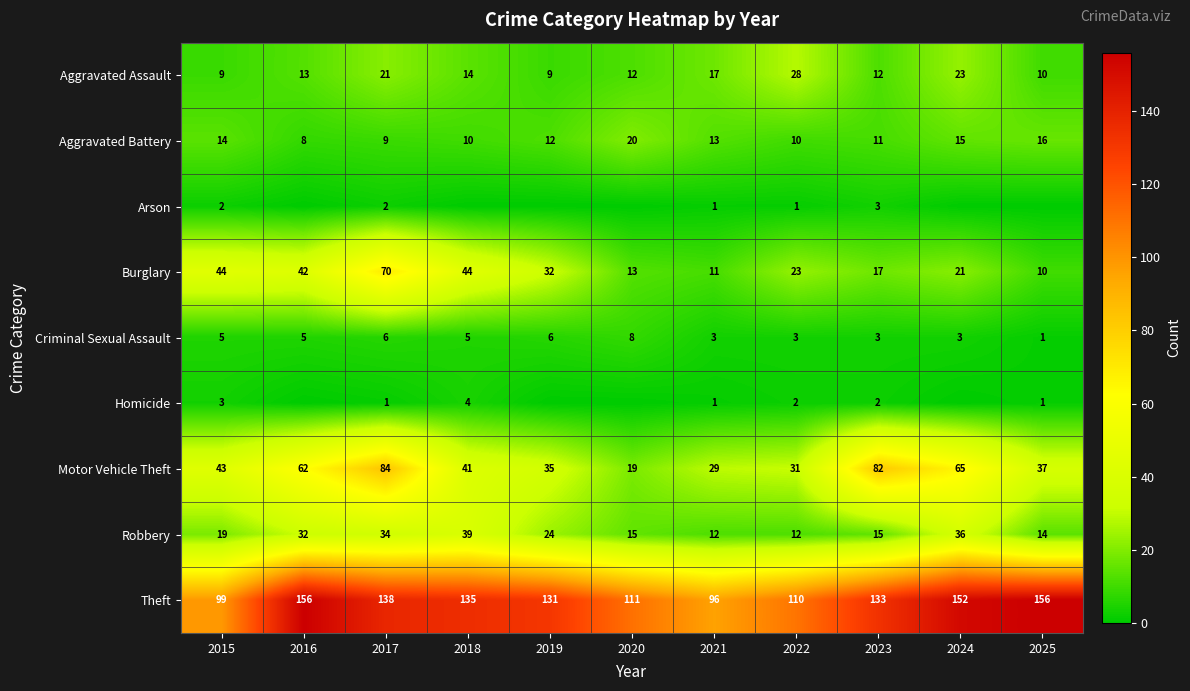

What is the approximate value of Aggravated Battery at 2021, to the nearest 5?

15